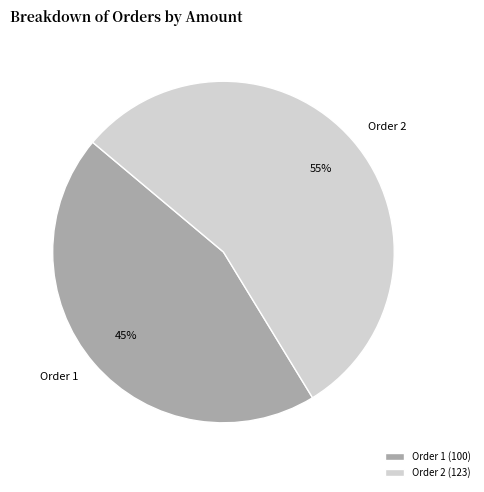

To the nearest percent, what portion does Order 2 (123) represent?

55%